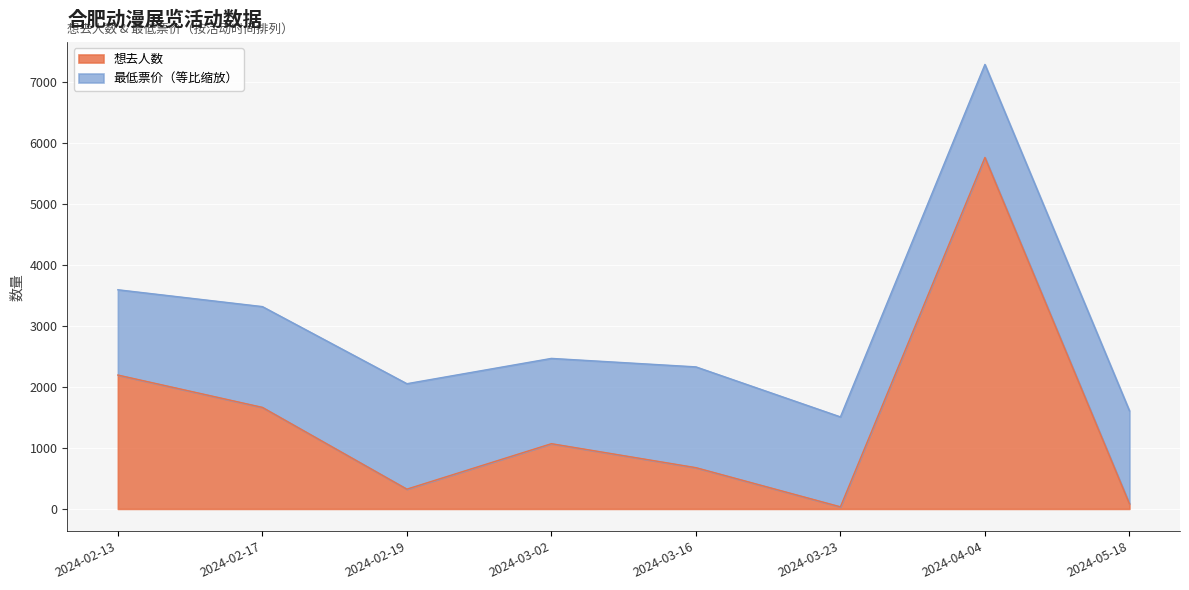

Where is the first local maximum?

2024-03-02